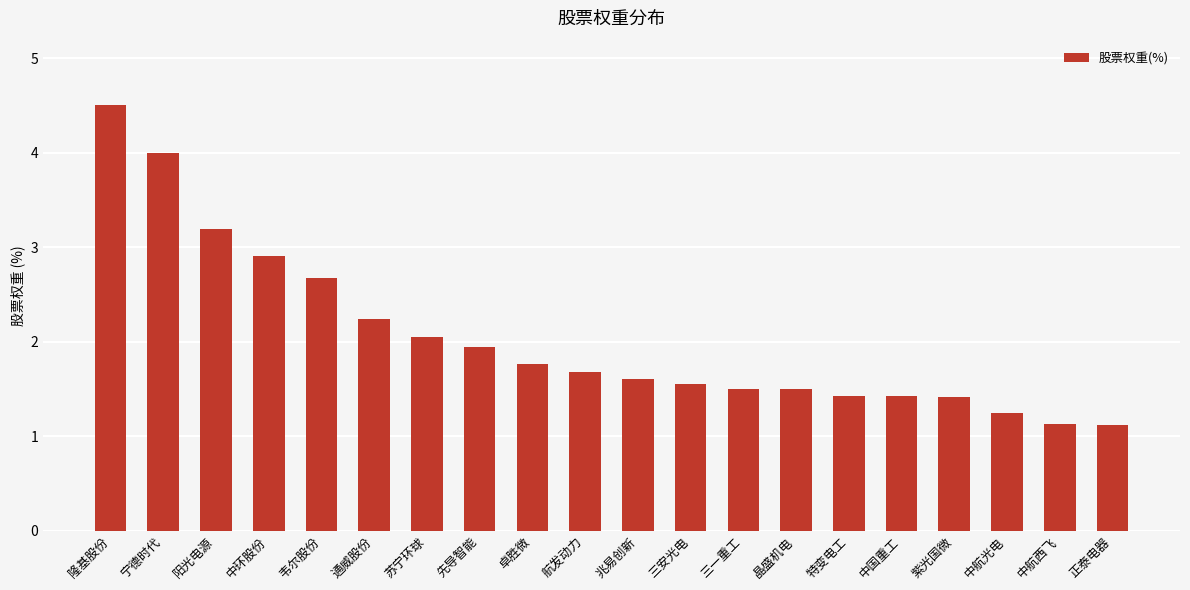

What value does the data have at 兆易创新?

1.6